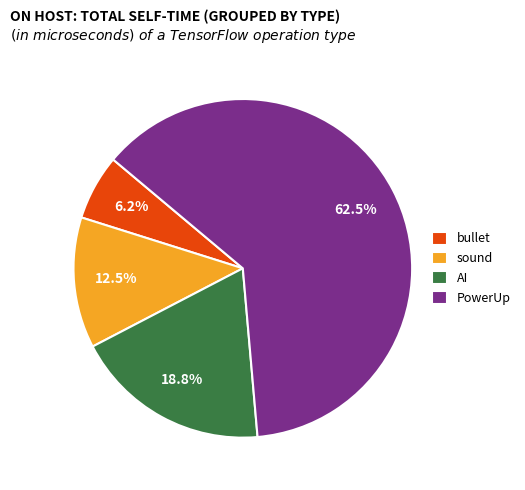

How many segments does this pie chart have?

4